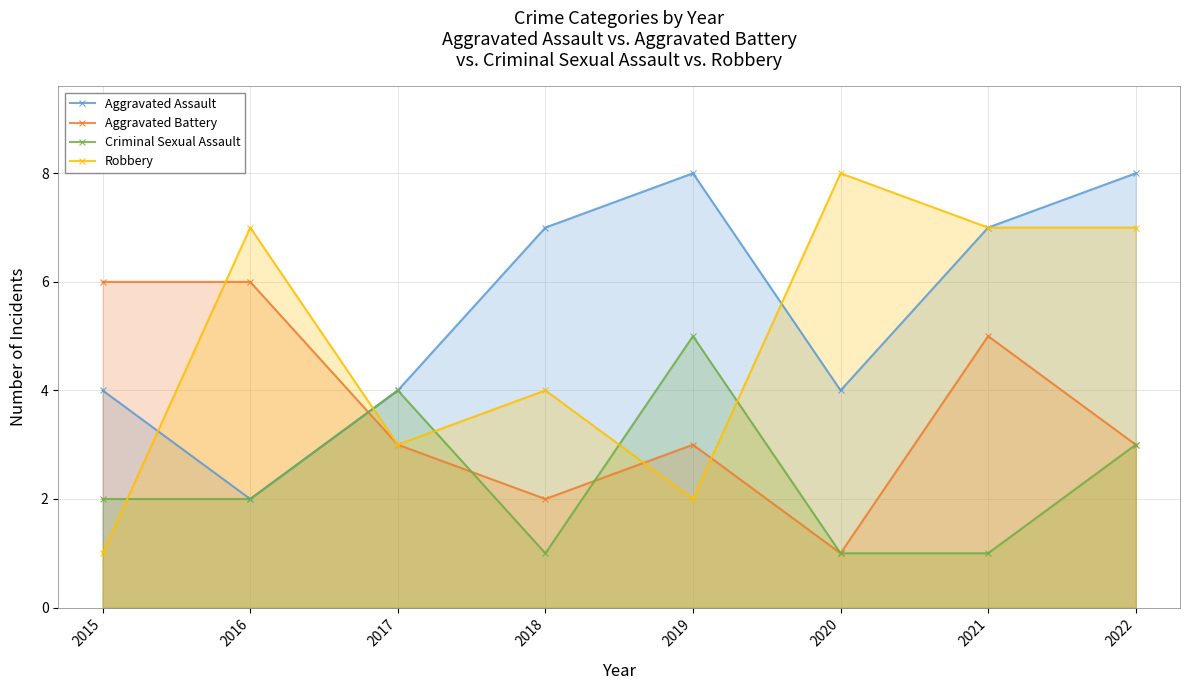

How many lines are shown in the chart?

4